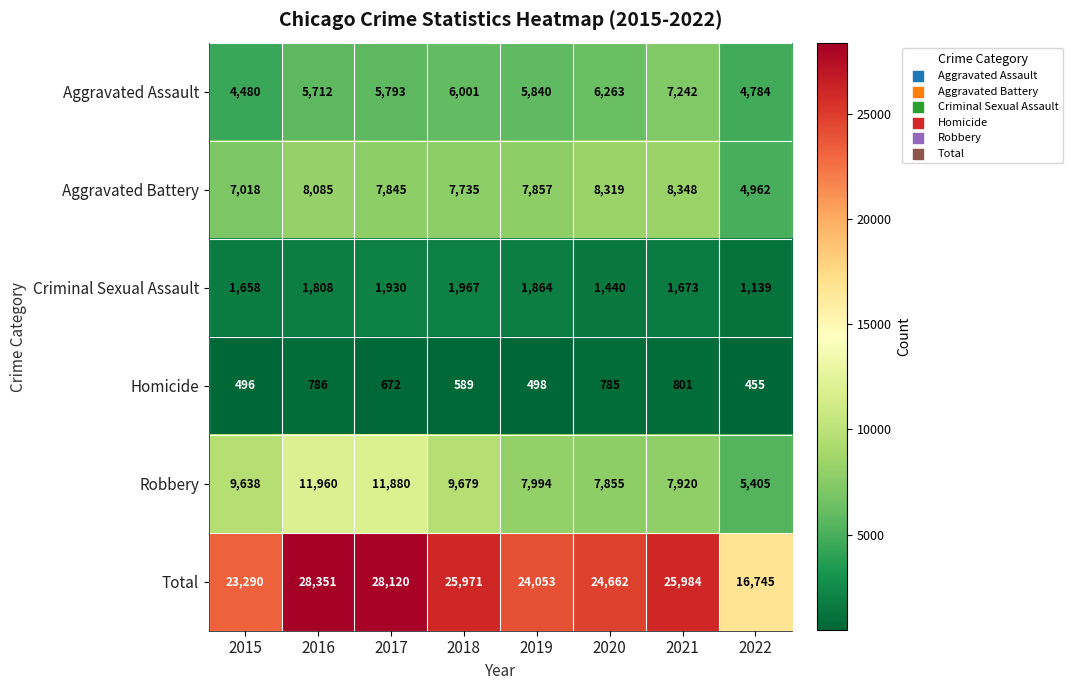

Which series has the largest range (max minus min)?

Total